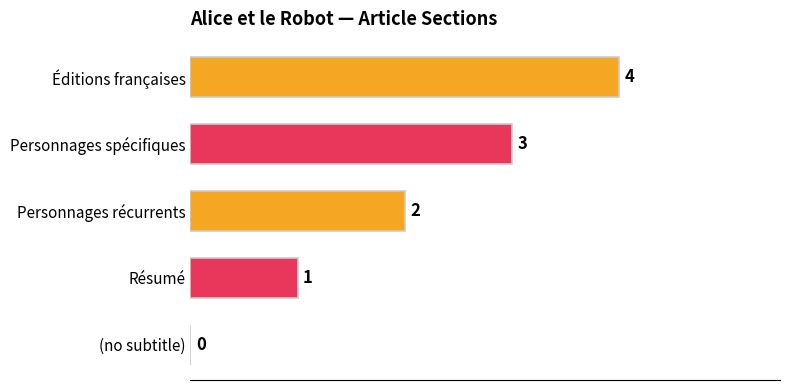

Is it true that the value at Personnages récurrents is 3?

False